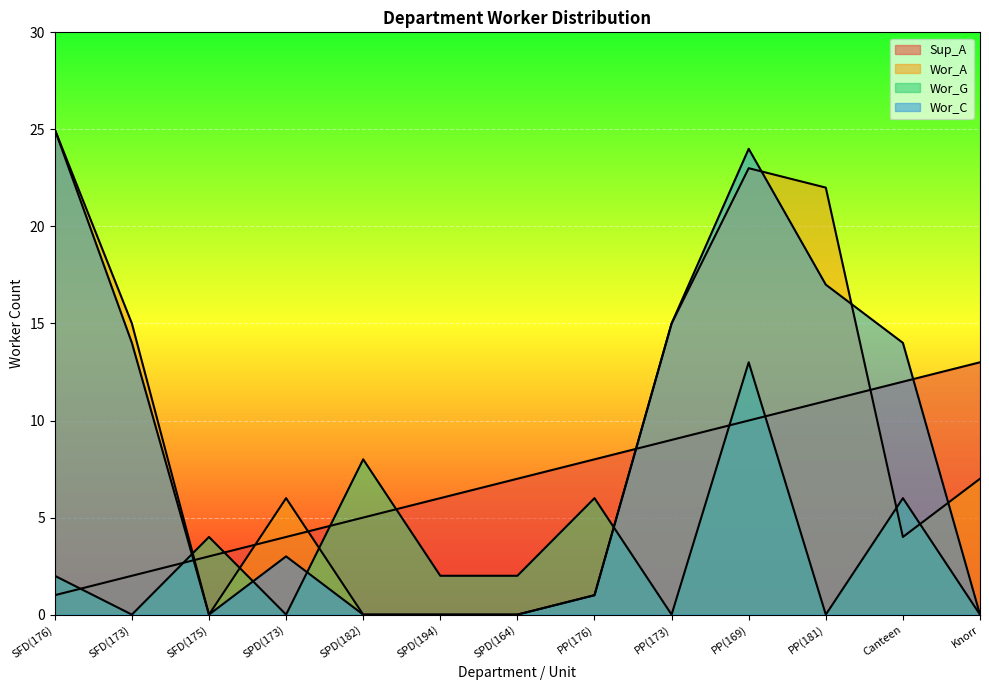

At which category does the chart reach its minimum across all series?

SFD(175)